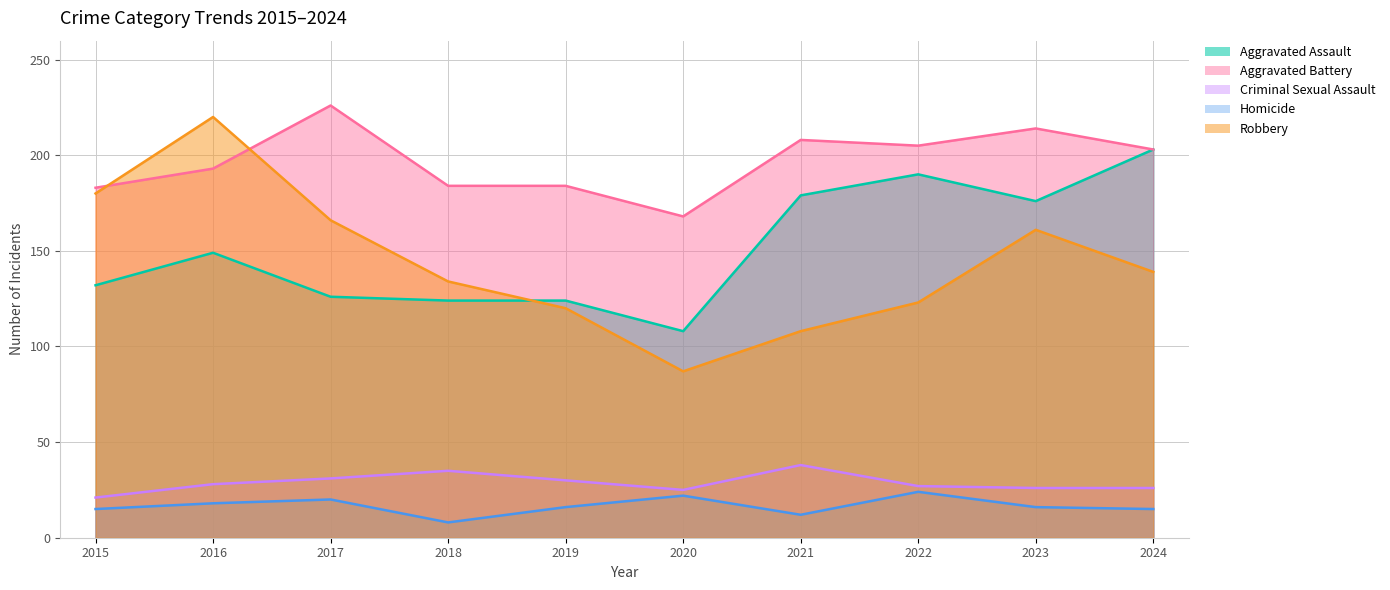

How many lines are shown in the chart?

5